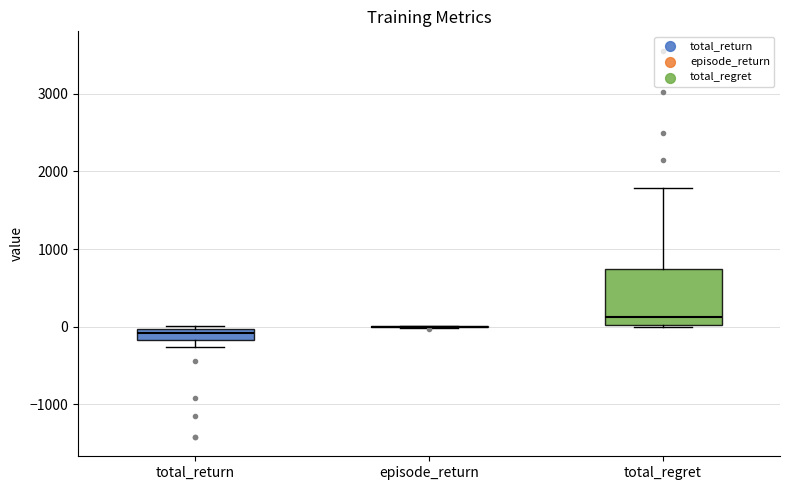

Comparing the boxes themselves (not the whiskers), which one is the tallest?

total_regret